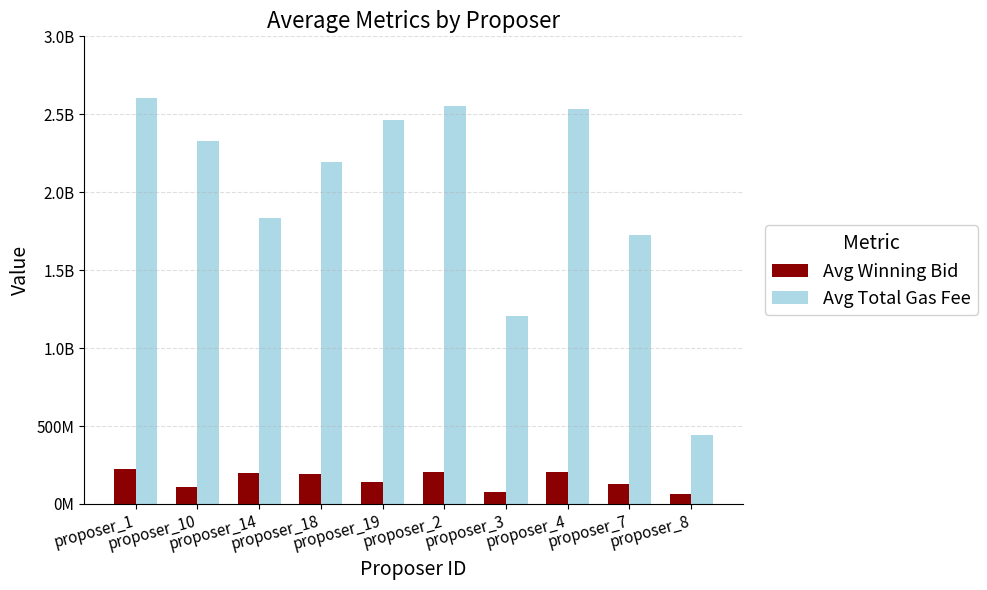

Reading left to right, extract all data points from this chart.

Avg Winning Bid: 225881116.4	111206845.3	199134416.8	189586714.3	138359407.7	203313283.9	78121930.8	202541340.9	129126973.9	64293711.7
Avg Total Gas Fee: 2606100003.0	2326000001.5	1834046002.3	2192160004.7	2460900005.0	2555750003.0	1206870013.0	2533400000.0	1728220008.0	445510020.0